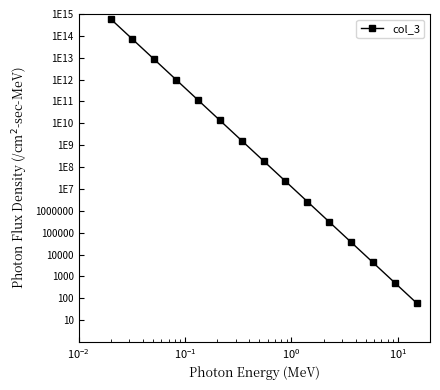

What is the minimum value shown in the chart?

60.0